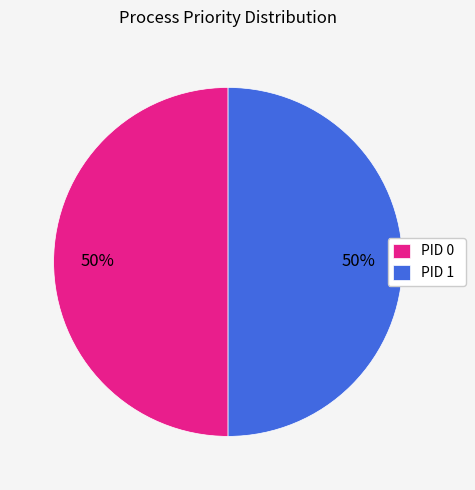

The PID 1 slice represents 40% of the pie. True or false?

False